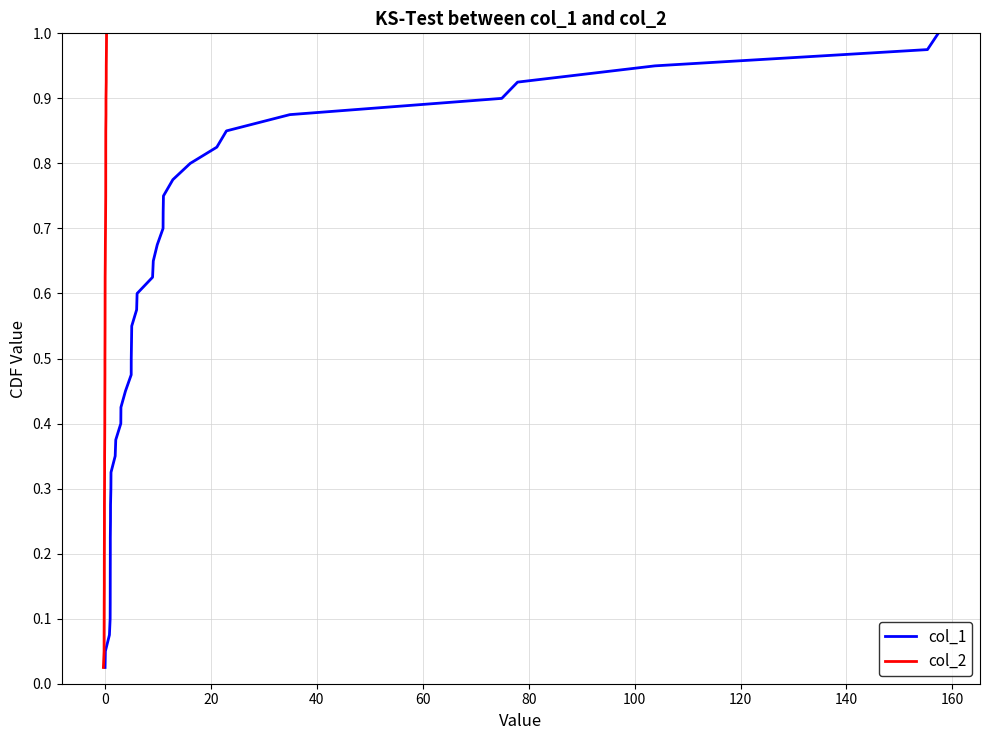

Which series has the largest total across all categories?

col_1